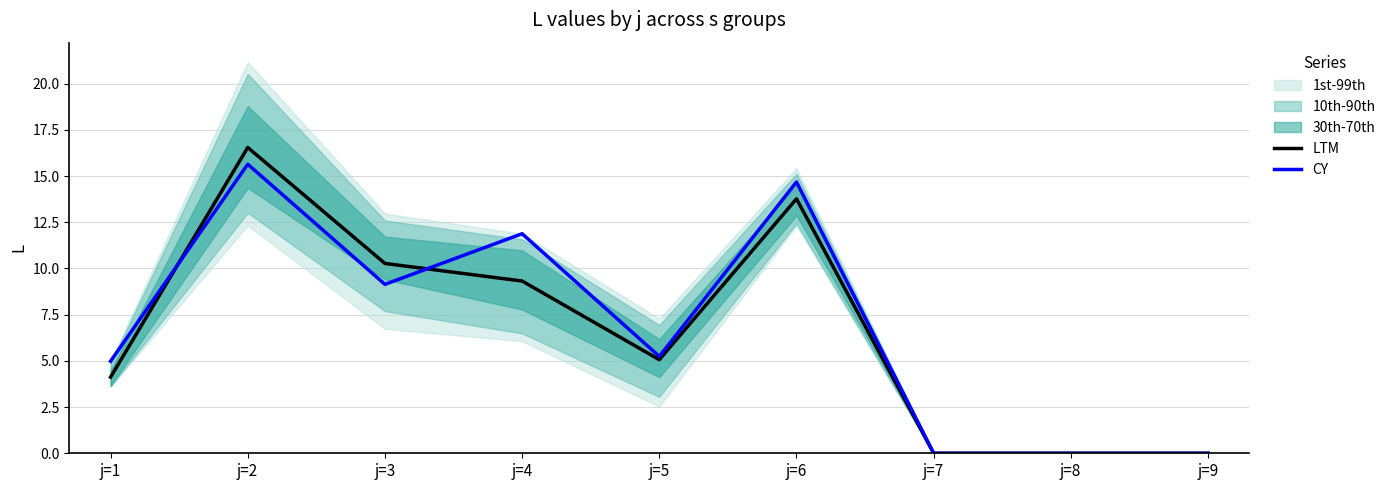

True or false: LTM has a value of 18.3 at j=3.

False